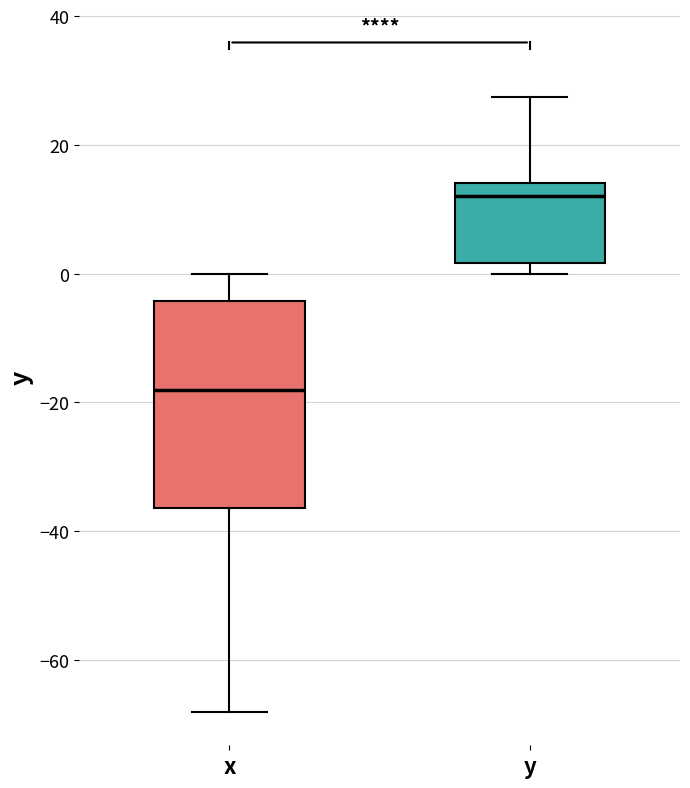

Which box is the tallest, from its lower edge to its upper edge?

x